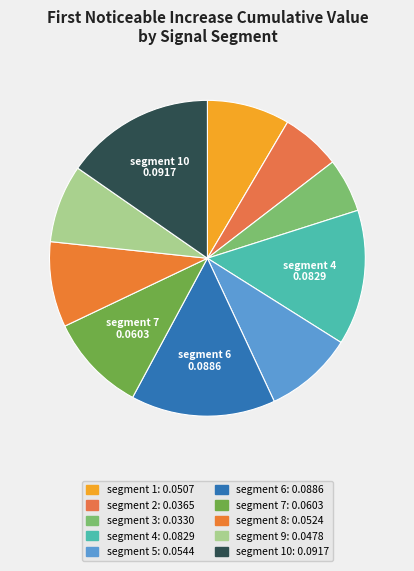

Which slice is the smallest?

segment 3